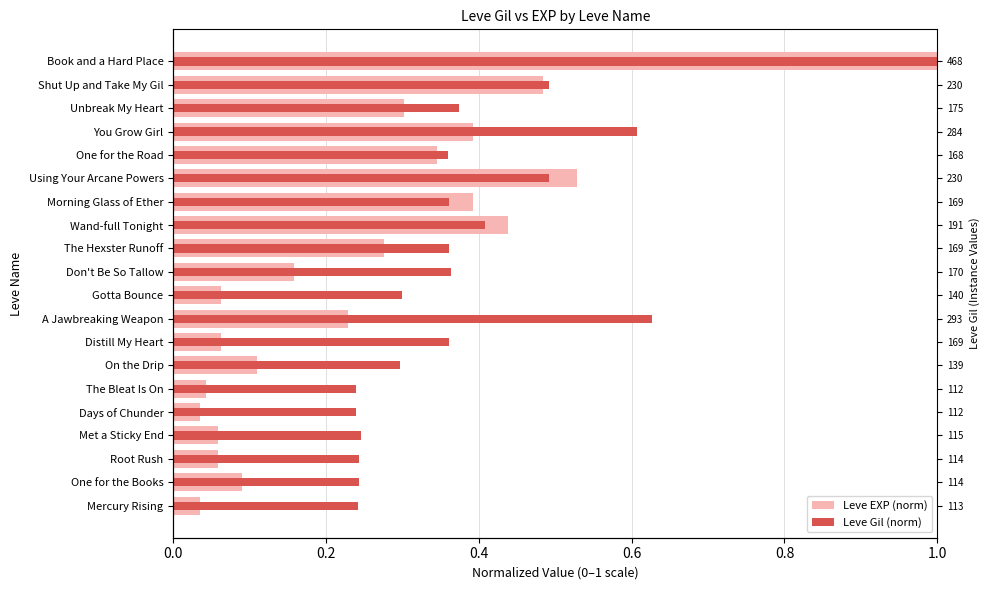

Reading left to right, transcribe all the data shown in this chart.

Leve EXP (norm): 0.0	0.1	0.1	0.1	0.0	0.0	0.1	0.1	0.2	0.1	0.2	0.3	0.4	0.4	0.5	0.3	0.4	0.3	0.5	1.0
Leve Gil (norm): 0.2	0.2	0.2	0.2	0.2	0.2	0.3	0.4	0.6	0.3	0.4	0.4	0.4	0.4	0.5	0.4	0.6	0.4	0.5	1.0